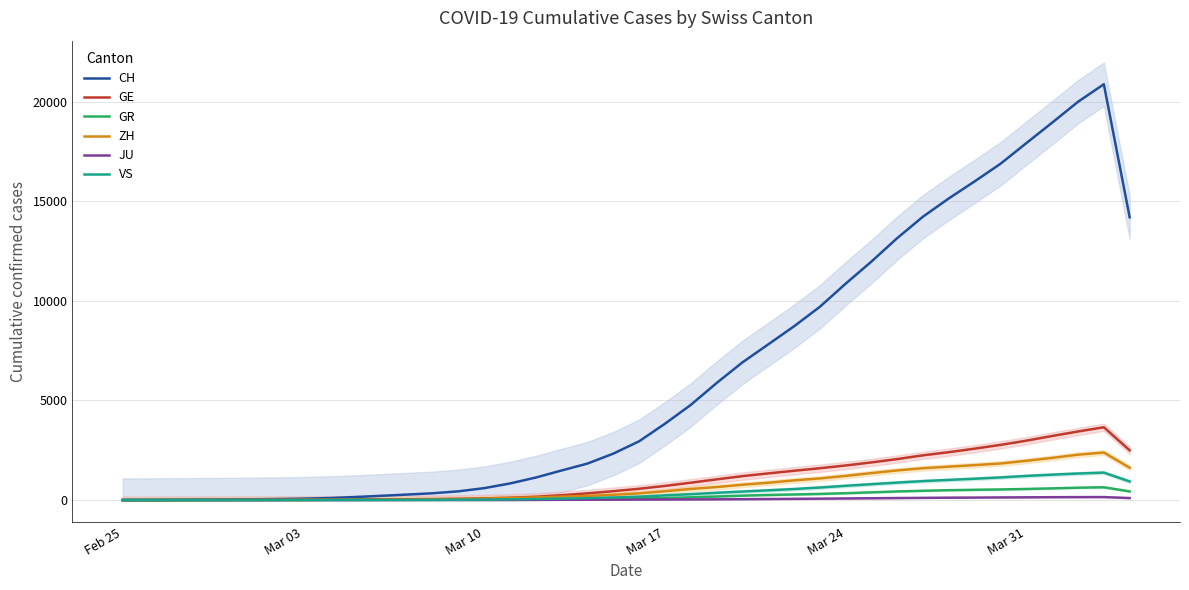

What is the difference between the maximum and minimum values in the CH series?

20872.0